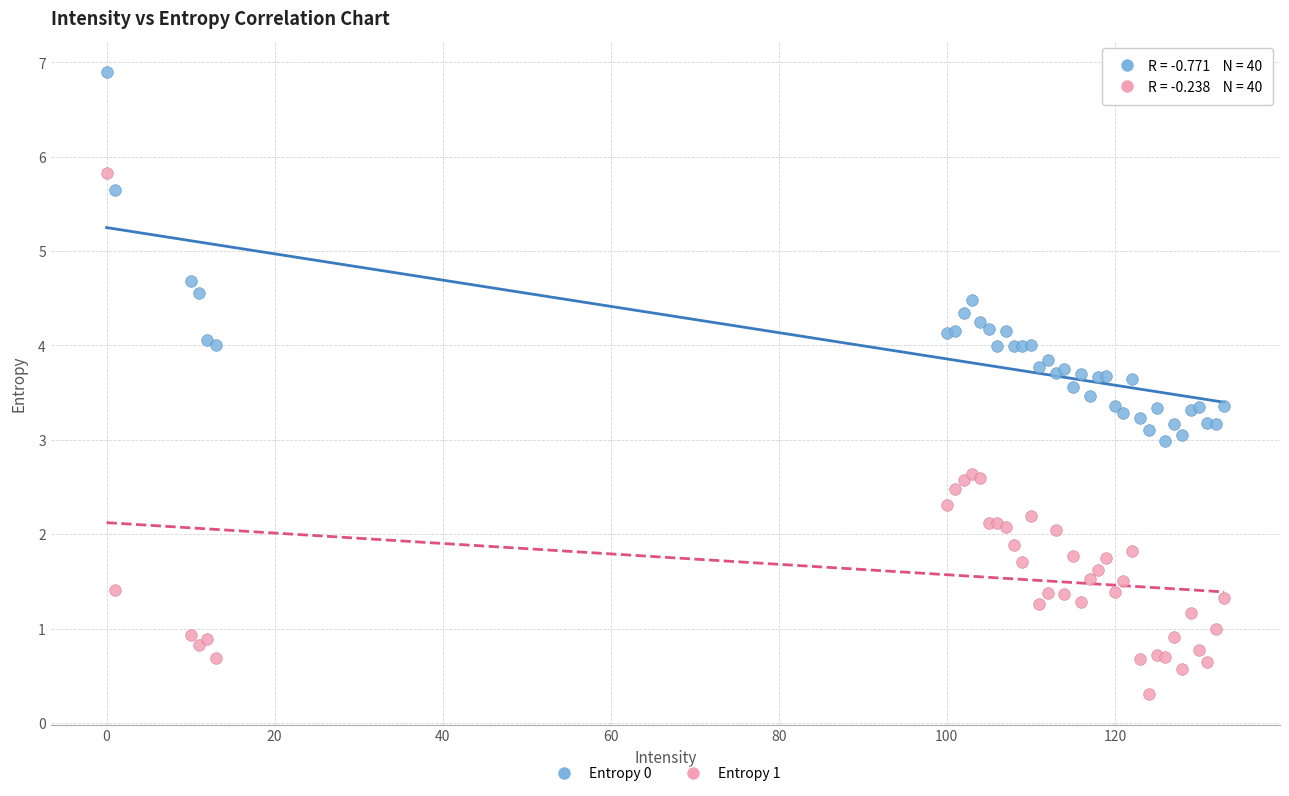

Which series has the widest spread of Y values?

Entropy 1